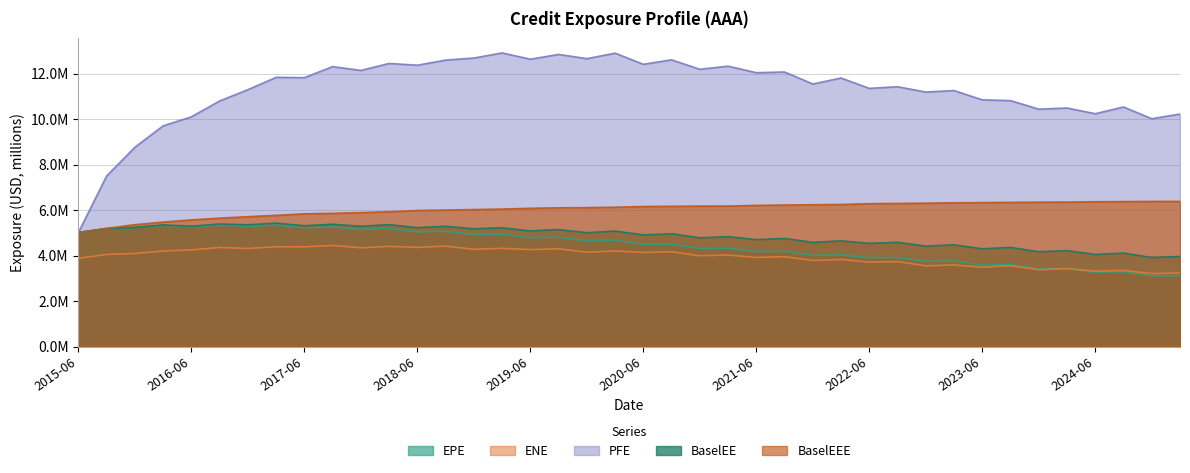

What is the sum of all EPE values?

178.0